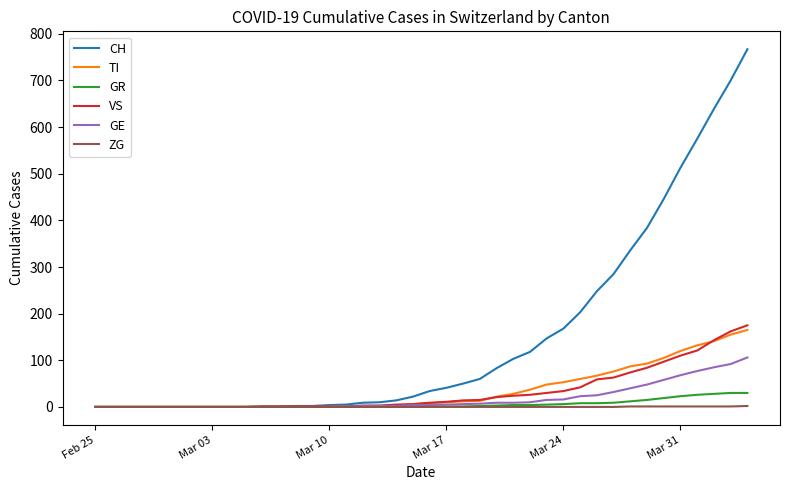

What is the maximum value for CH?

767